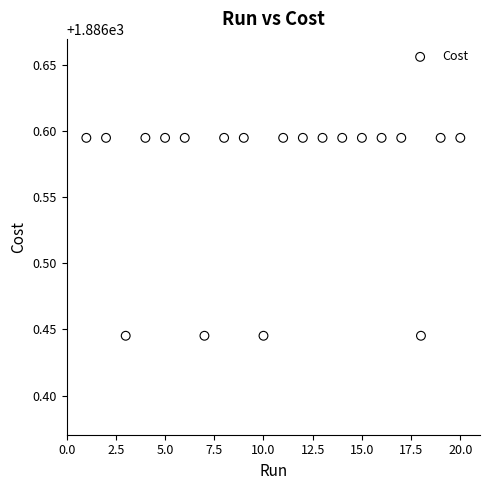

What is the range of X values (max minus min)?

19.0